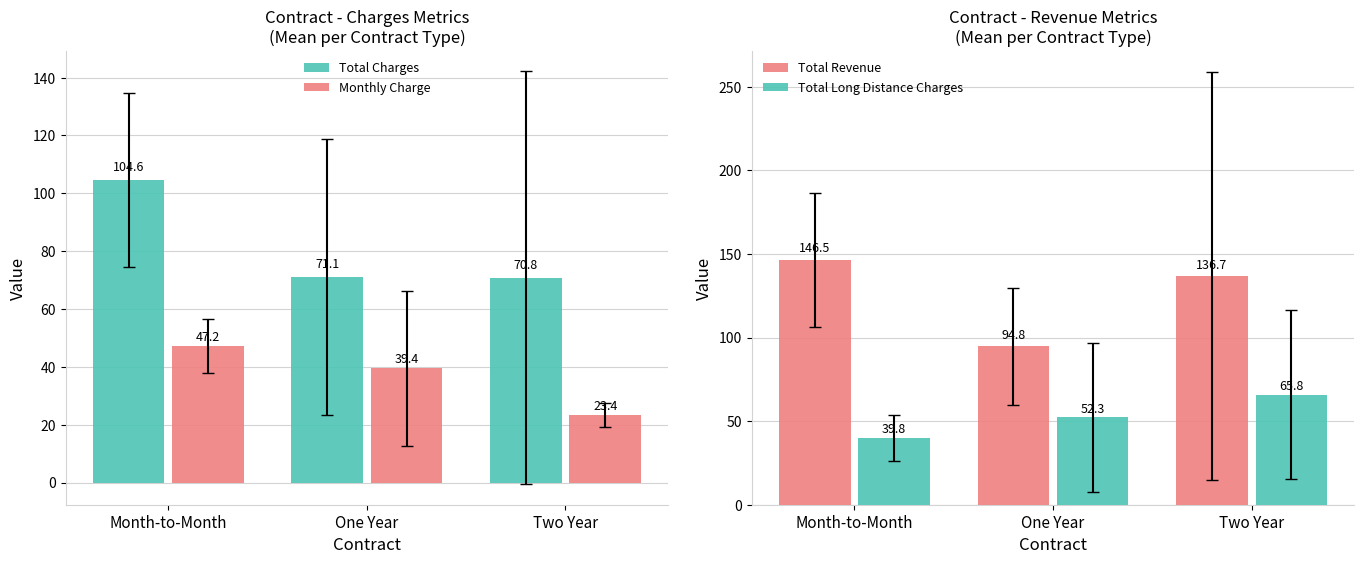

Reading right to left, transcribe all the data shown in this chart.

Total Charges: Two Year=70.8	One Year=71.1	Month-to-Month=104.6
Monthly Charge: Two Year=23.4	One Year=39.4	Month-to-Month=47.2
Total Revenue: Two Year=136.7	One Year=94.8	Month-to-Month=146.5
Total Long Distance Charges: Two Year=65.8	One Year=52.3	Month-to-Month=39.8